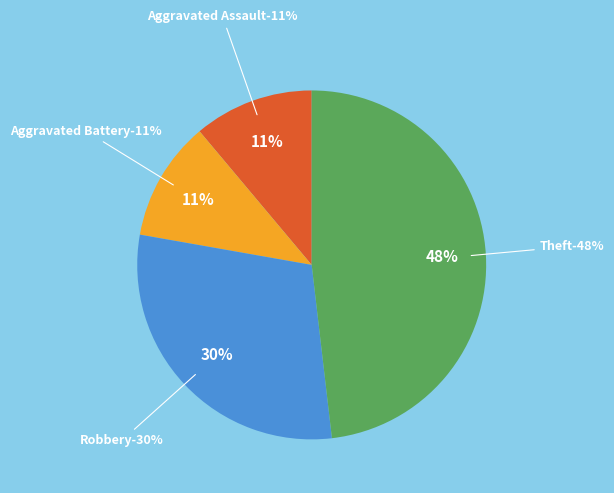

Is it true that Robbery is 18% of the pie?

False